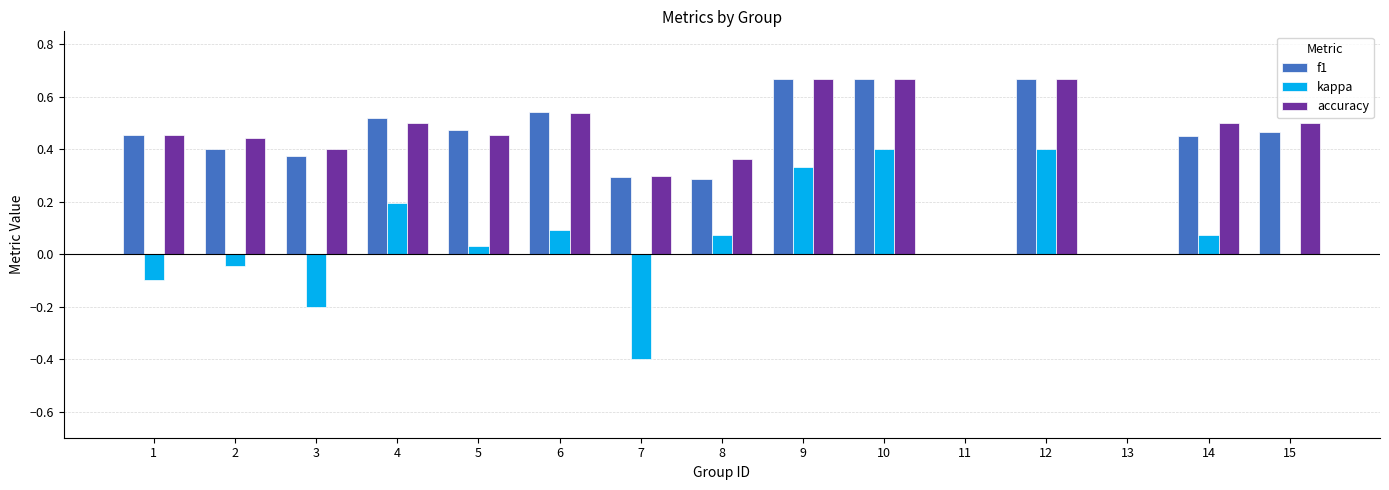

The value of kappa at 9 is 0.5. True or false?

False